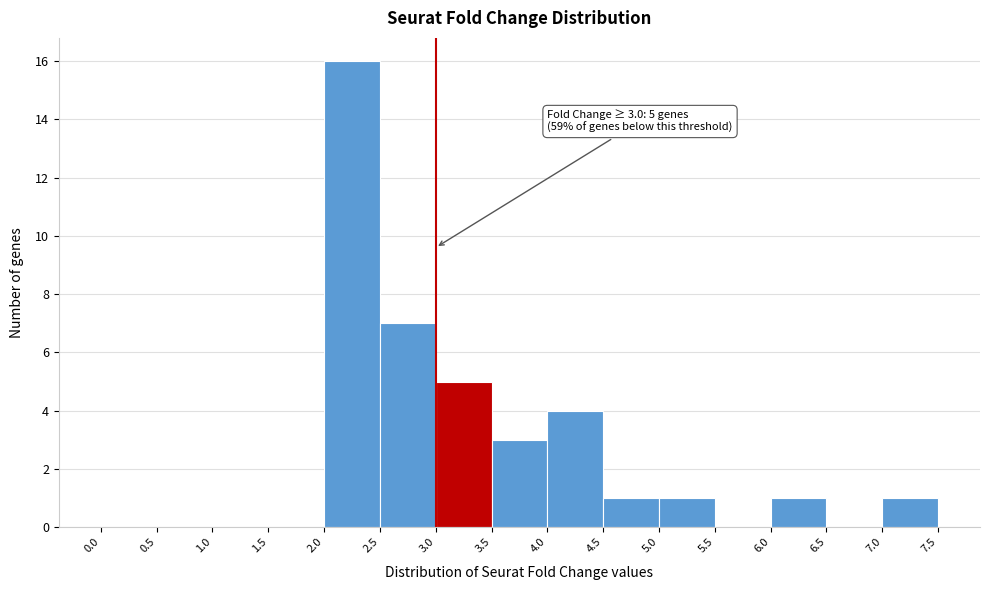

Which range on the x-axis has the tallest bar?

2.0 to 2.5